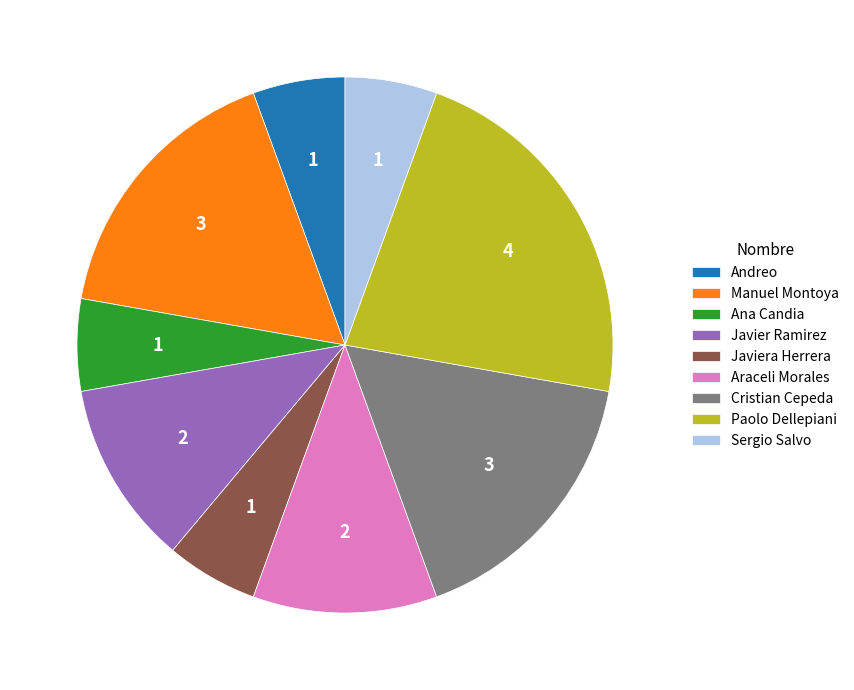

Do Paolo Dellepiani and Araceli Morales together represent more than half of the pie?

No